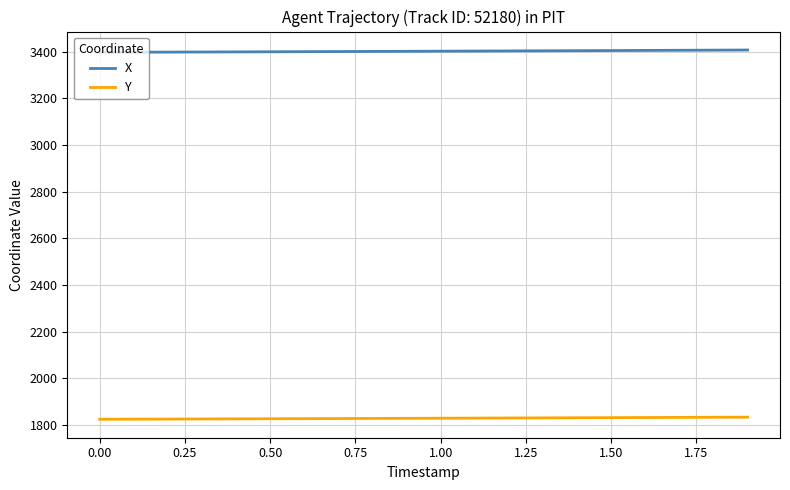

True or false: X and Y cross at least once.

False